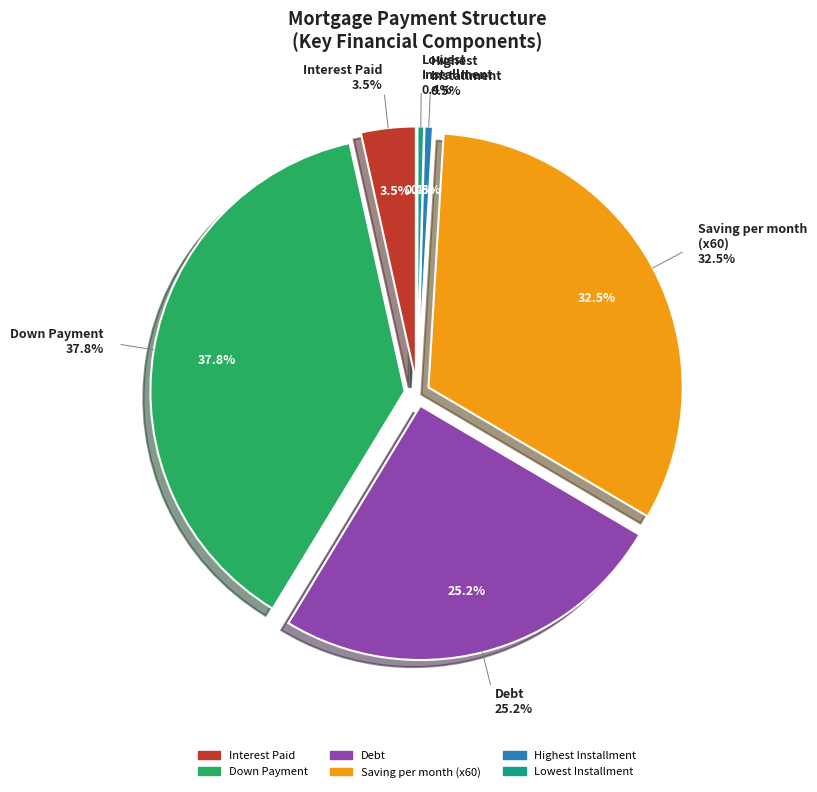

Does Principal represent more than half of the total?

No